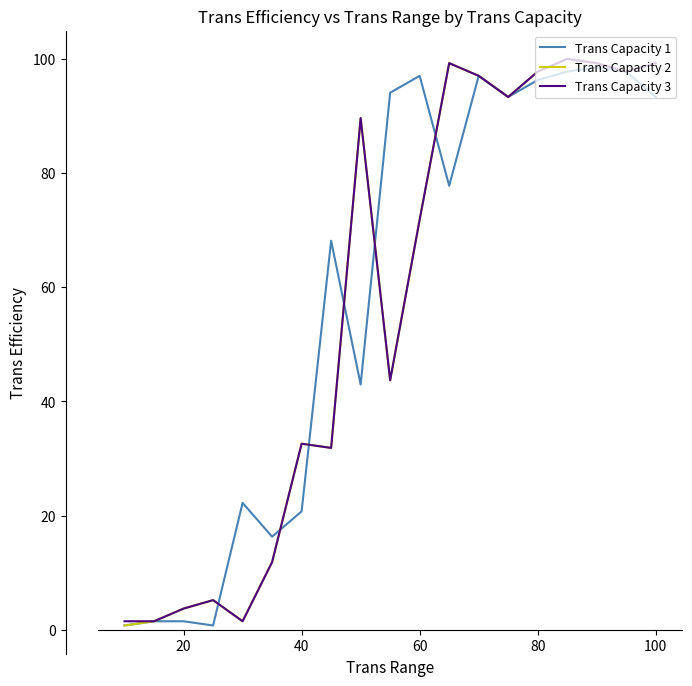

What is the highest value of the Trans Capacity 3 series?

100.0